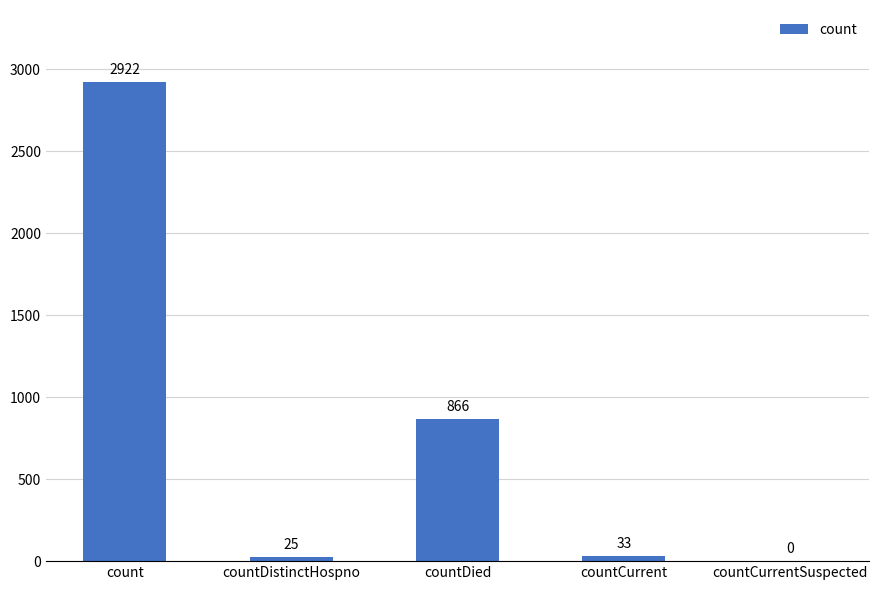

Reading left to right, list all the values displayed in this chart.

2922	25	866	33	0